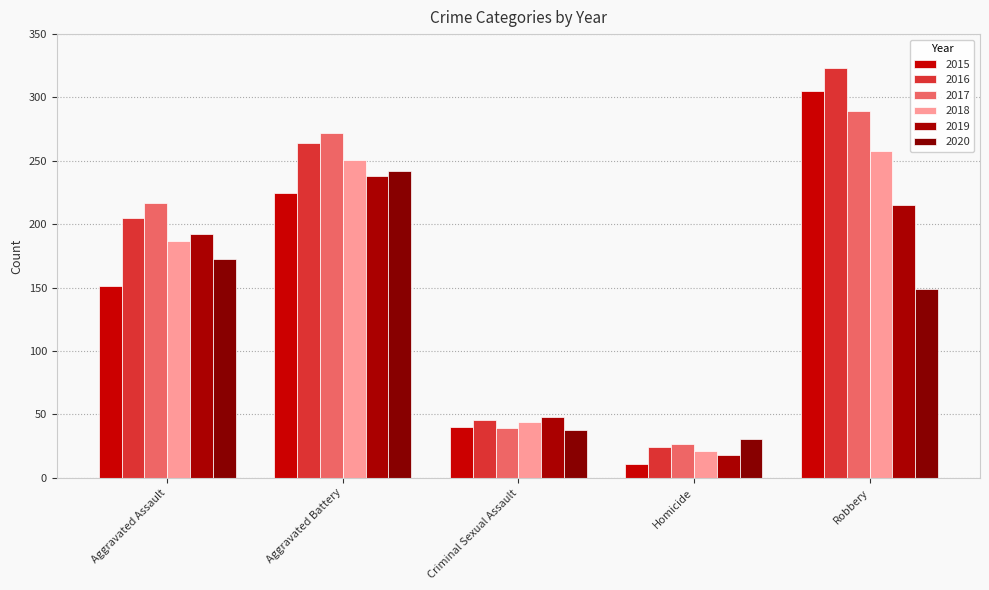

True or false: 2016 has a value of 205 at Aggravated Assault.

True